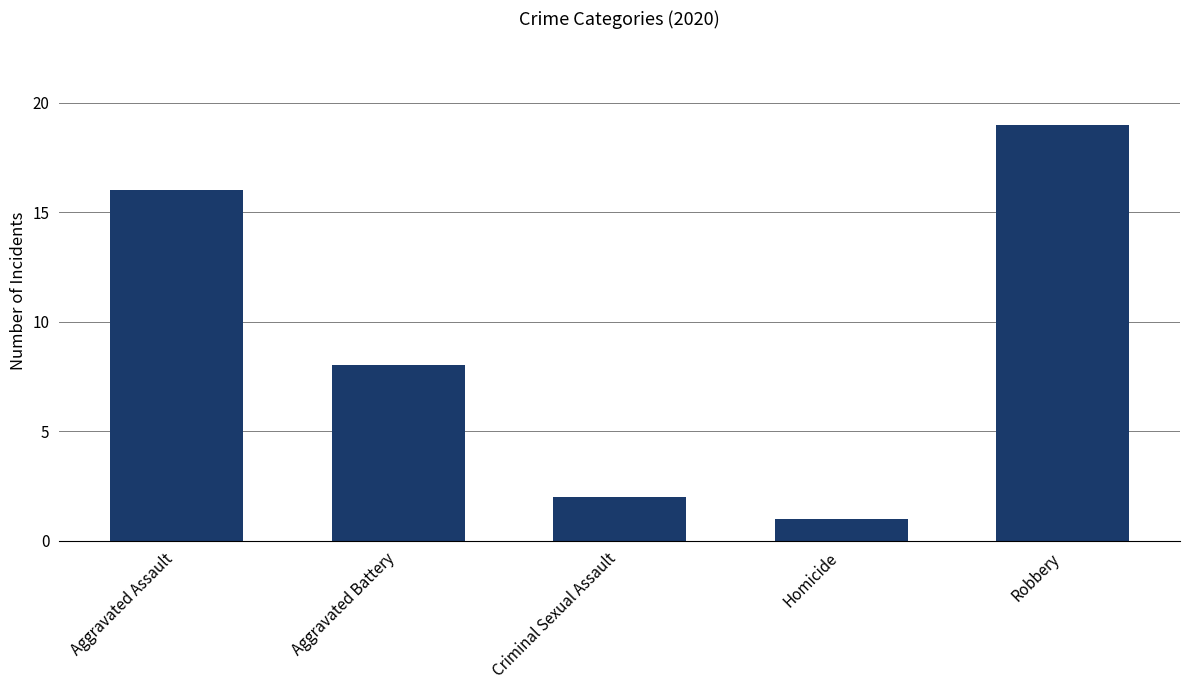

Rank the categories by value from lowest to highest.

Homicide, Criminal Sexual Assault, Aggravated Battery, Aggravated Assault, Robbery